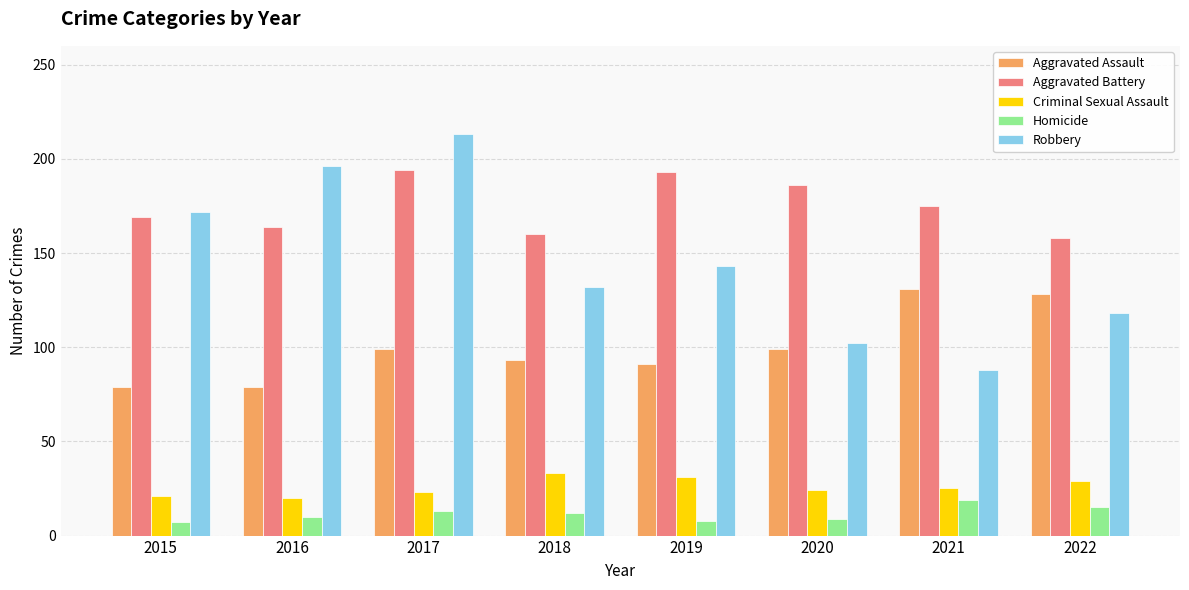

What is the difference between the second highest and second lowest values in the Aggravated Assault series?

49